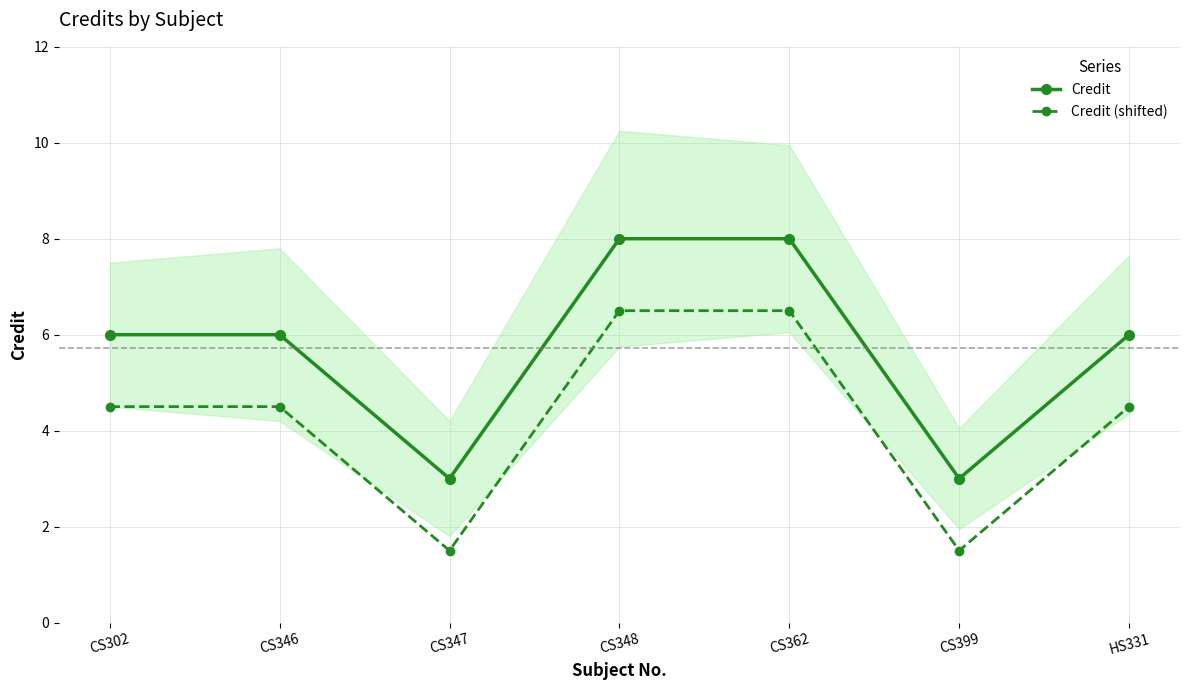

Between CS346 and CS362, which series saw the biggest shift?

Credit